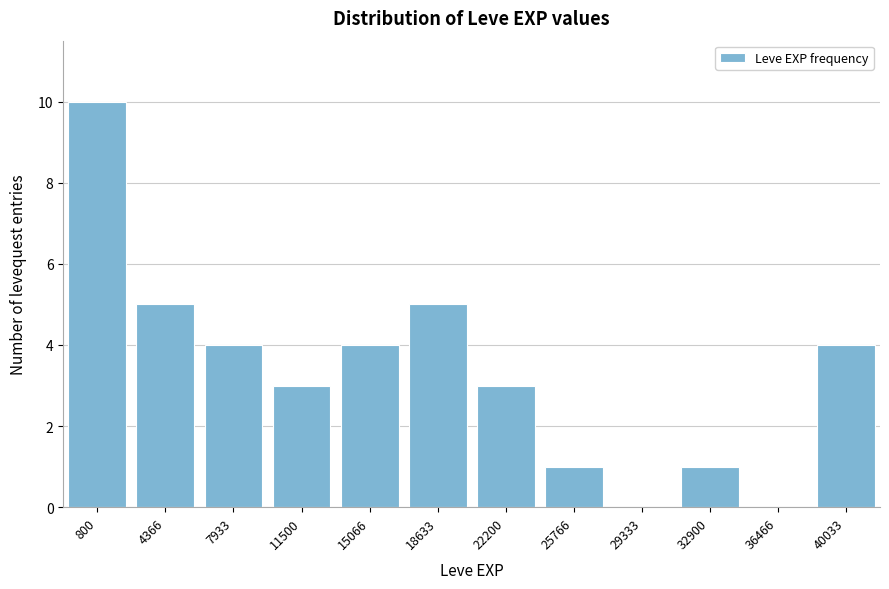

Reading left to right, what are all the values shown in this chart?

800=10	4366=5	7933=4	11500=3	15066=4	18633=5	22200=3	25766=1	29333=0	32900=1	36466=0	40033=4